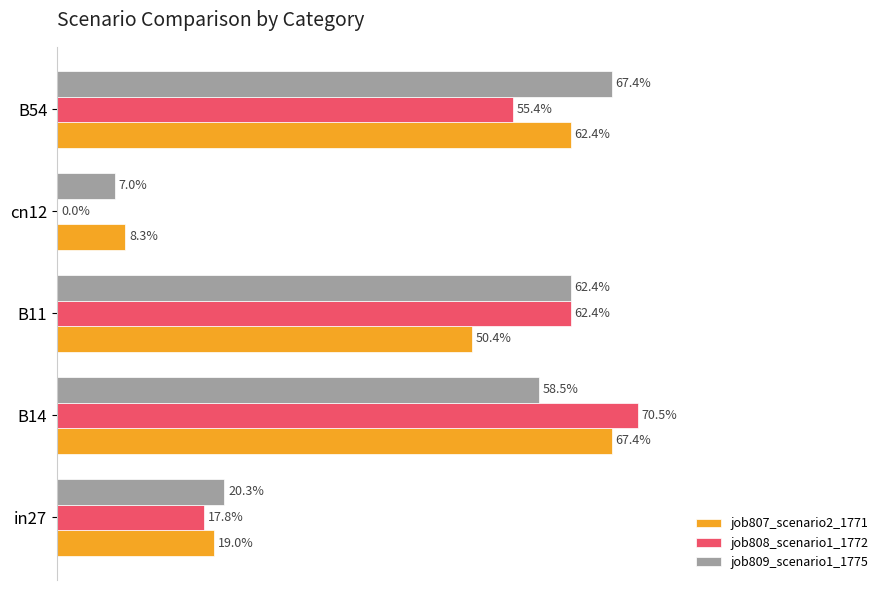

List the series in order of their peak value, highest first.

job808_scenario1_1772, job807_scenario2_1771, job809_scenario1_1775